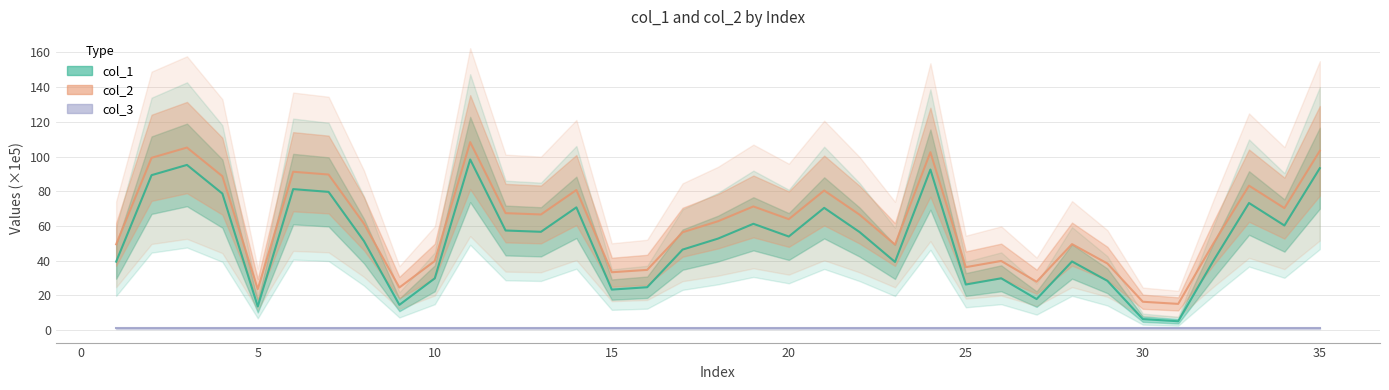

At which label does col_1 reach its minimum?

31